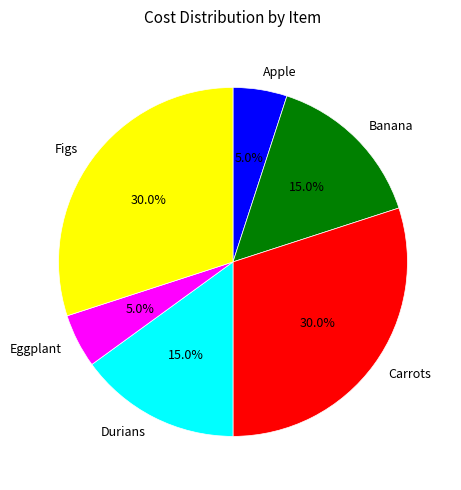

To the nearest percent, what is the average slice percentage?

17%